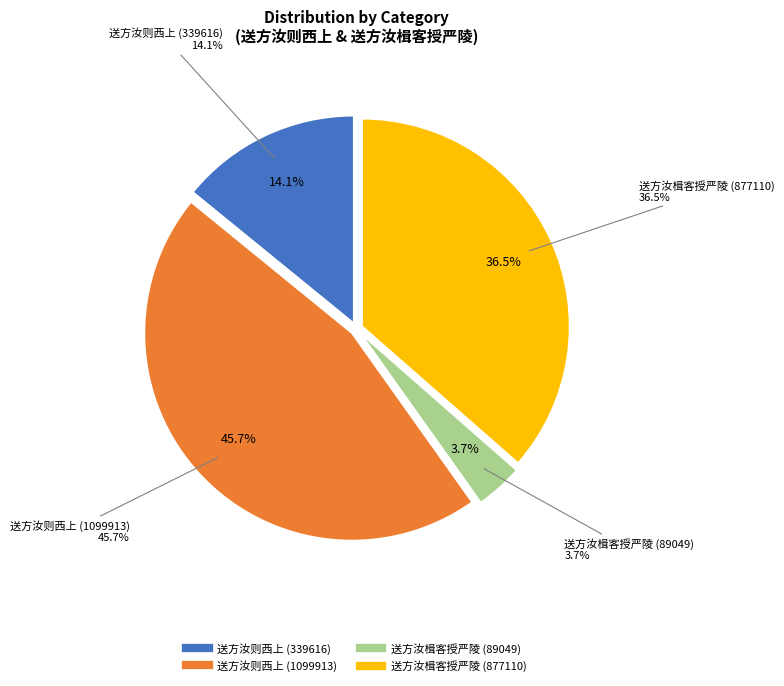

Is there a majority slice in this chart?

No